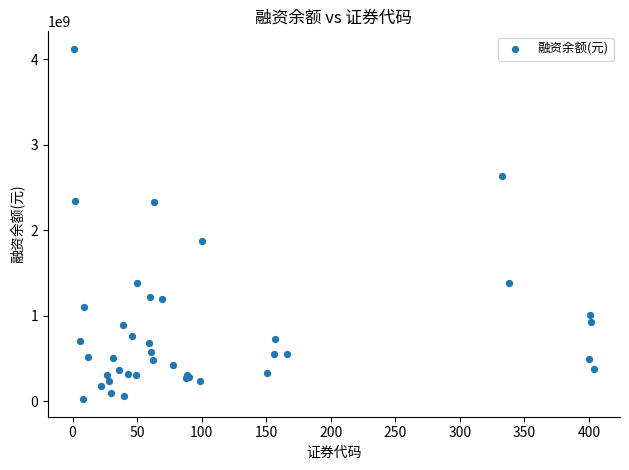

What Y value in the scatter plot is closest to 2073541967?

1880111345